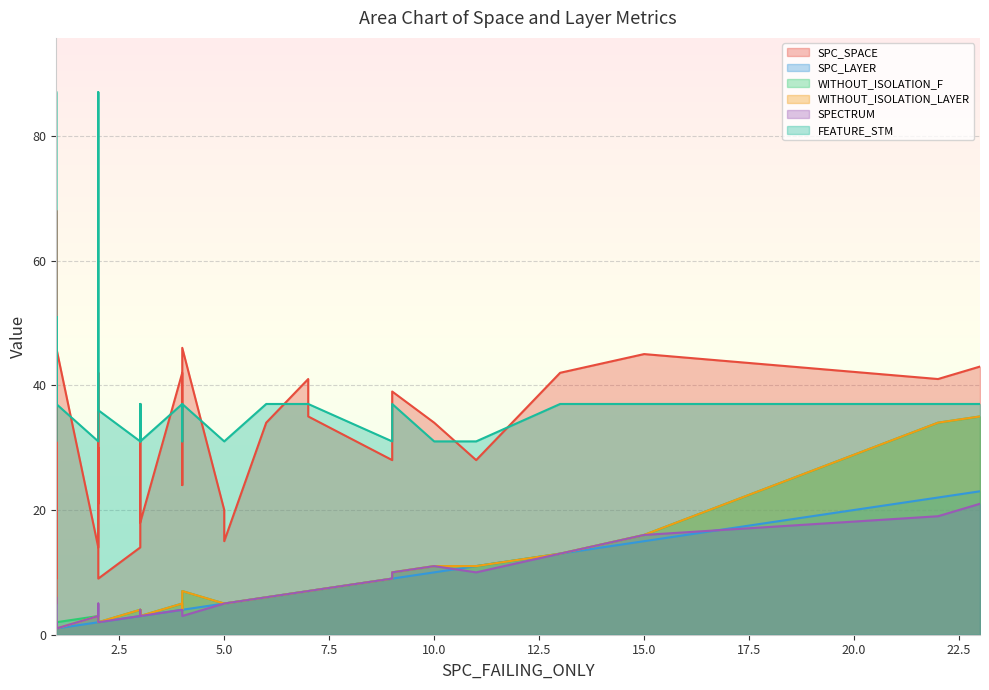

Reading left to right, list all the values displayed in this chart.

SPC_SPACE: 2=14	15=45	1=26	4=42	2=30	22=41	2=21	7=35	3=37	1=68	13=42	23=43	13=42	4=33	9=28	9=39	3=18	5=15	6=34	4=24	1=43	3=15	1=33	1=31	3=28	3=14	1=5	10=34	5=20	1=28	3=33	3=36	1=9	2=9	4=46	1=46	7=41	2=42	7=41	11=28
SPC_LAYER: 2=2	15=15	1=1	4=4	2=2	22=22	2=2	7=7	3=3	1=1	13=13	23=23	13=13	4=4	9=9	9=9	3=3	5=5	6=6	4=4	1=1	3=3	1=1	1=1	3=3	3=3	1=1	10=10	5=5	1=1	3=3	3=3	1=1	2=2	4=4	1=1	7=7	2=2	7=7	11=11
WITHOUT_ISOLATION_F: 2=3	15=16	1=2	4=5	2=3	22=34	2=3	7=7	3=4	1=1	13=13	23=35	13=13	4=4	9=9	9=10	3=3	5=5	6=6	4=4	1=2	3=3	1=1	1=2	3=4	3=4	1=2	10=11	5=5	1=1	3=4	3=3	1=2	2=2	4=7	1=2	7=7	2=2	7=7	11=11
WITHOUT_ISOLATION_LAYER: 2=3	15=16	1=2	4=5	2=3	22=34	2=3	7=7	3=4	1=1	13=13	23=35	13=13	4=4	9=9	9=10	3=3	5=5	6=6	4=4	1=1	3=3	1=1	1=2	3=3	3=4	1=2	10=11	5=5	1=1	3=3	3=3	1=2	2=2	4=7	1=1	7=7	2=2	7=7	11=11
SPECTRUM: 2=3	15=16	1=2	4=4	2=3	22=19	2=5	7=7	3=4	1=6	13=13	23=21	13=13	4=4	9=9	9=10	3=3	5=5	6=6	4=4	1=1	3=3	1=1	1=2	3=3	3=3	1=2	10=11	5=5	1=1	3=3	3=3	1=1	2=2	4=3	1=1	7=7	2=2	7=7	11=10
FEATURE_STM: 2=31	15=37	1=87	4=37	2=84	22=37	2=87	7=37	3=37	1=87	13=37	23=37	13=37	4=31	9=31	9=37	3=31	5=31	6=37	4=31	1=37	3=31	1=48	1=48	3=31	3=31	1=51	10=31	5=31	1=31	3=31	3=37	1=51	2=36	4=37	1=37	7=37	2=37	7=37	11=31